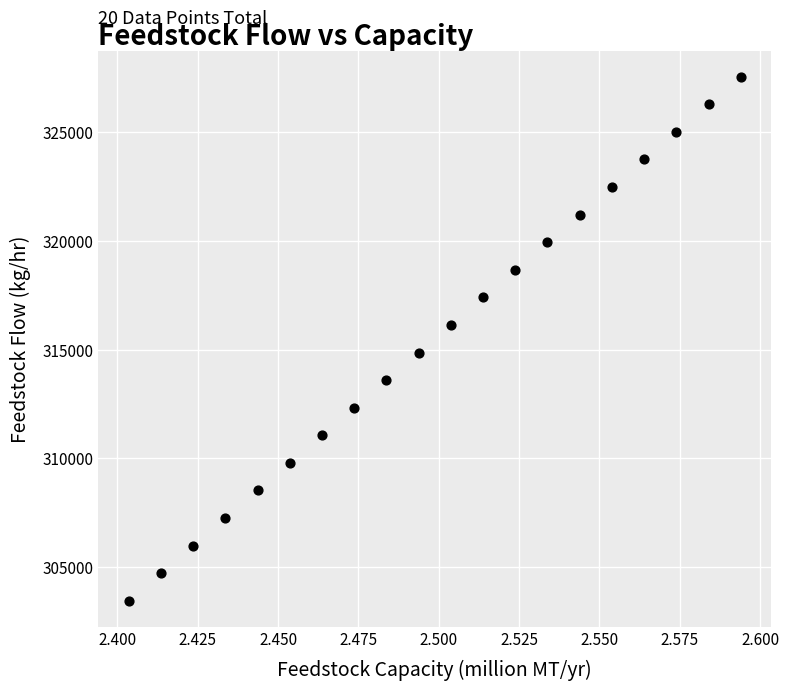

What is the range of Y values (max minus min)?

24050.0